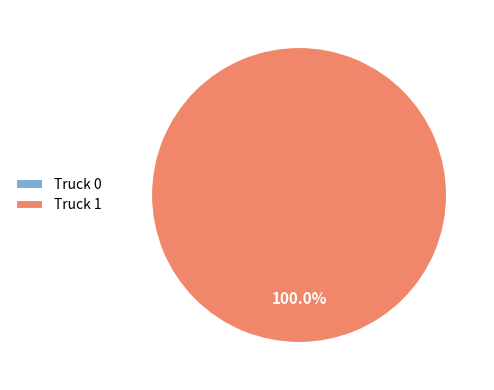

Is it true that Truck 1 is 100% of the pie?

True